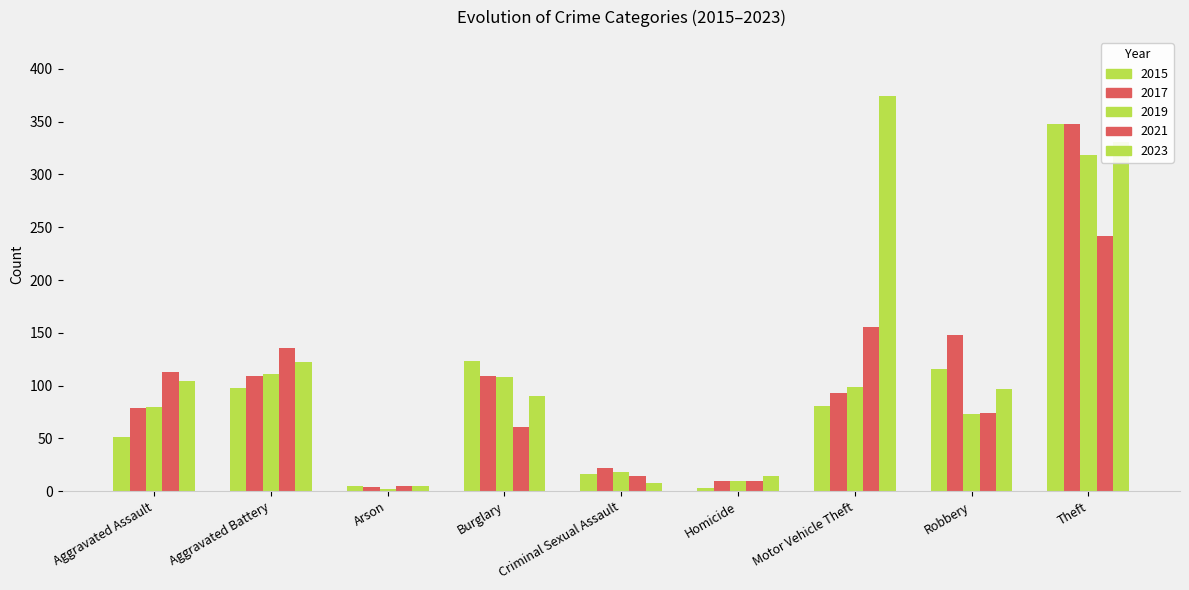

Count the number of data series in this chart.

5